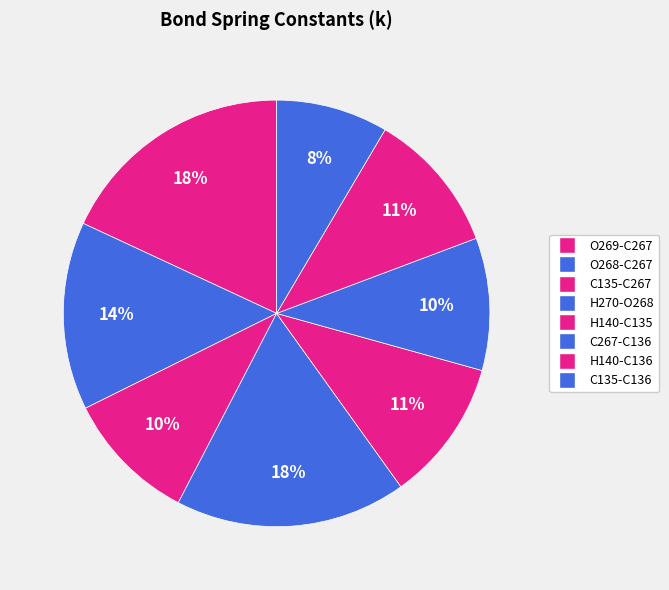

What is the ratio of the value at C267-C136 to the value at C135-C267?

1.0